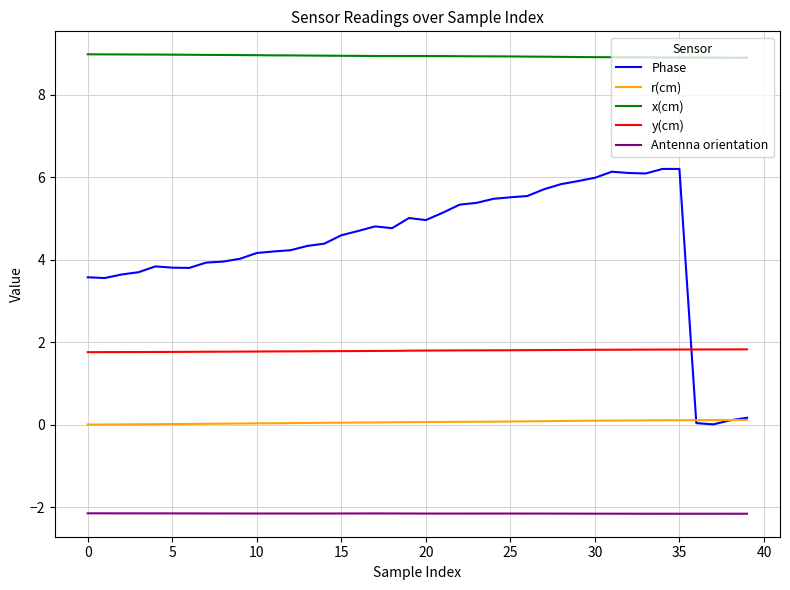

Which series has the largest range (max minus min)?

Phase